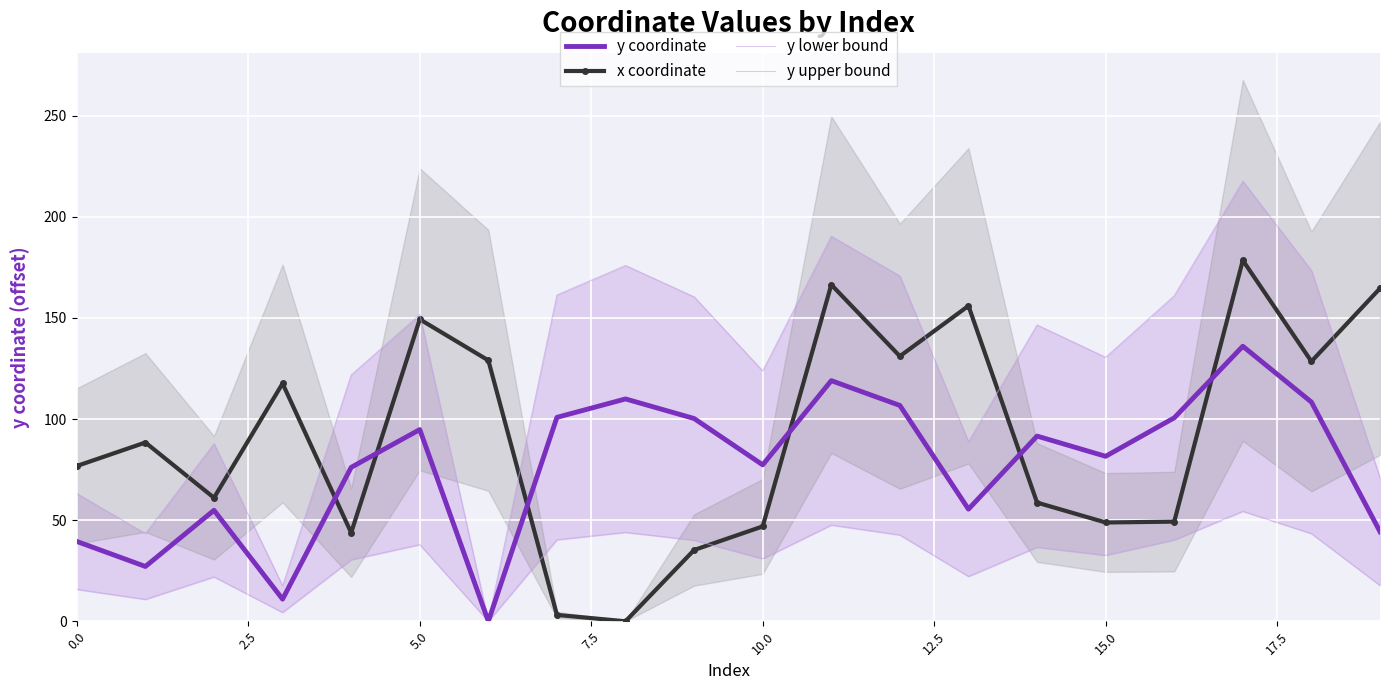

True or false: y coordinate and x coordinate cross at least once.

True